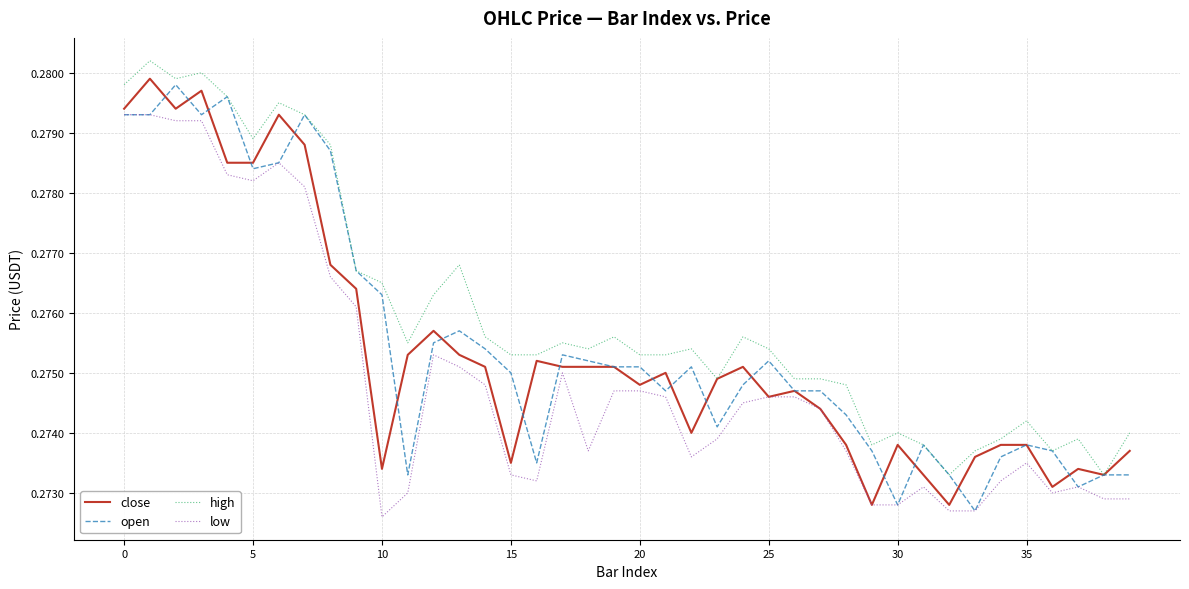

True or false: low and high cross at least once.

False